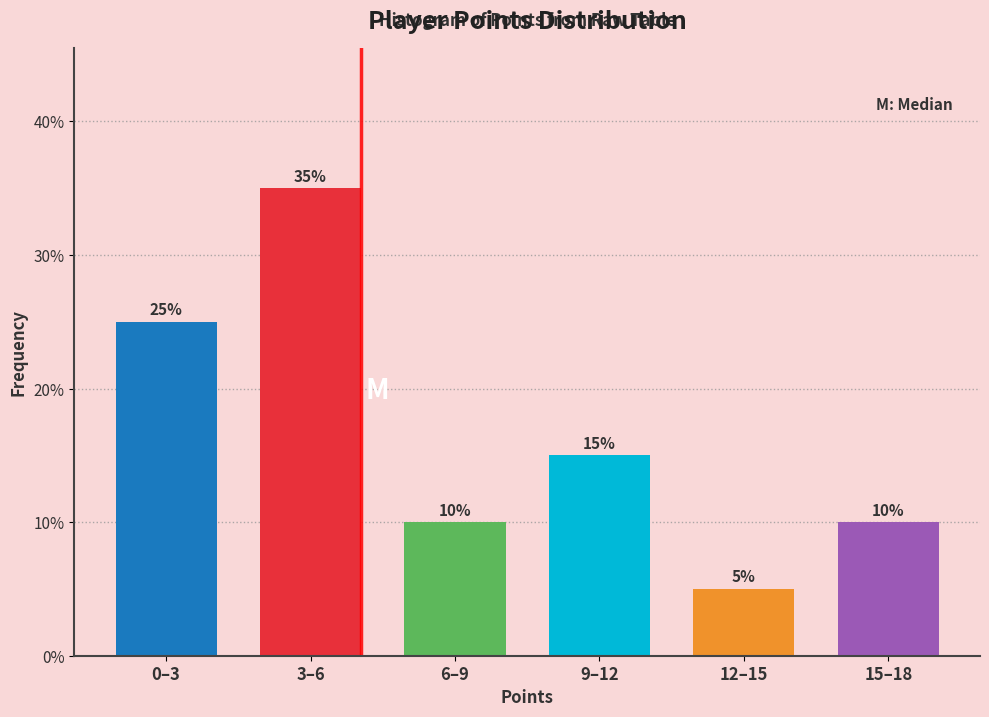

Reading left to right, extract all data points from this chart.

0–3=25	3–6=35	6–9=10	9–12=15	12–15=5	15–18=10